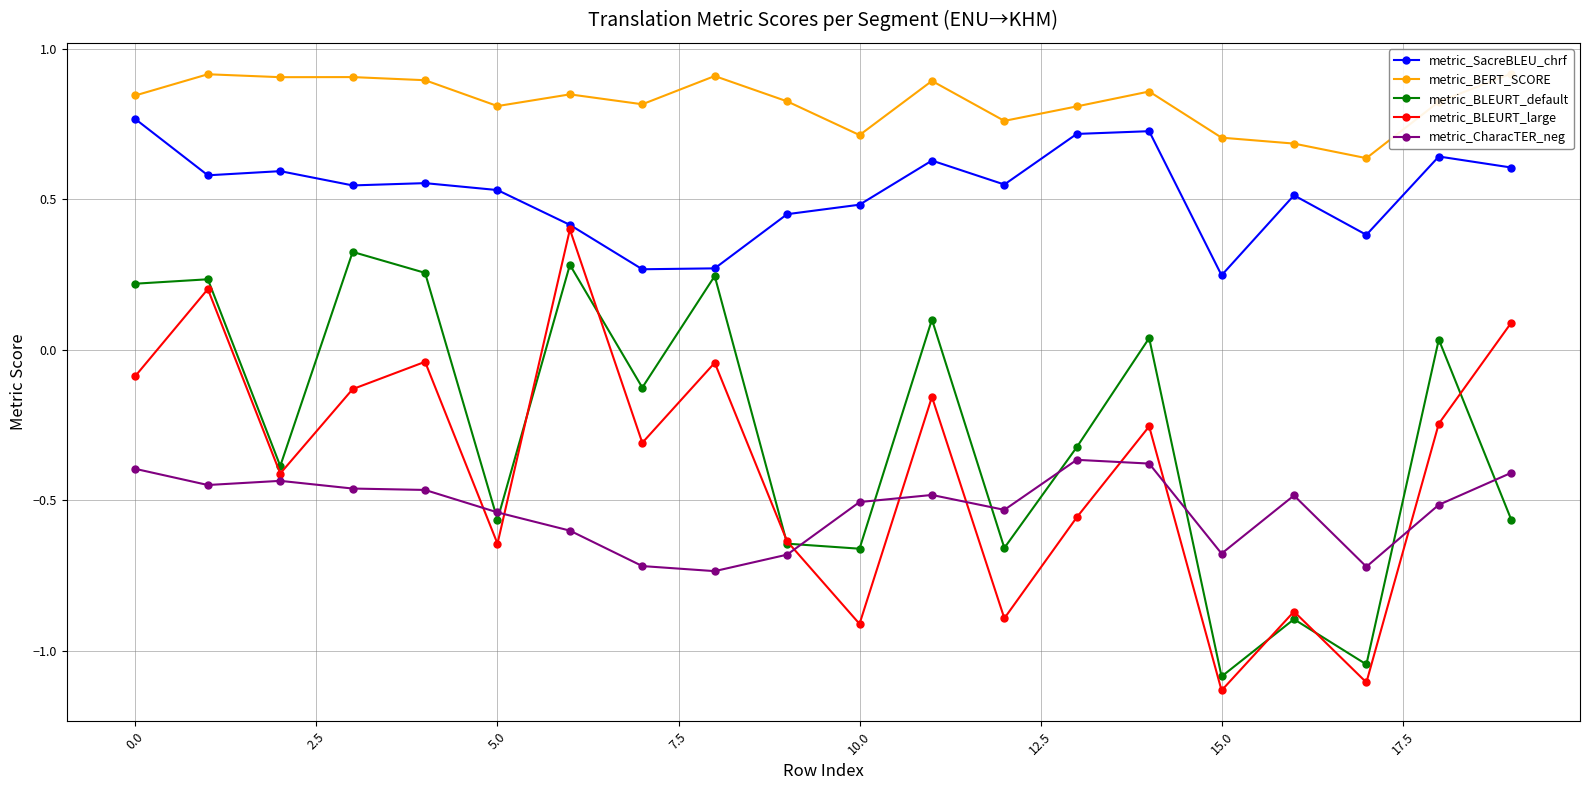

What is the difference between the metric_SacreBLEU_chrf values at 17.5 and 16?

0.2